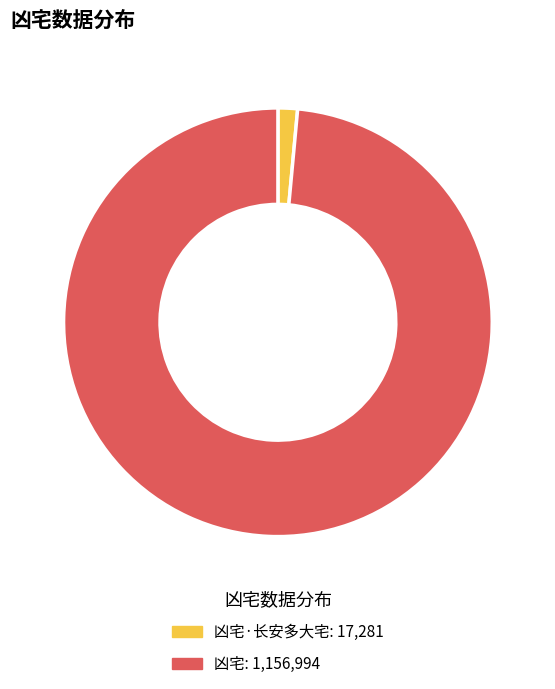

Which category accounts for the majority?

凶宅